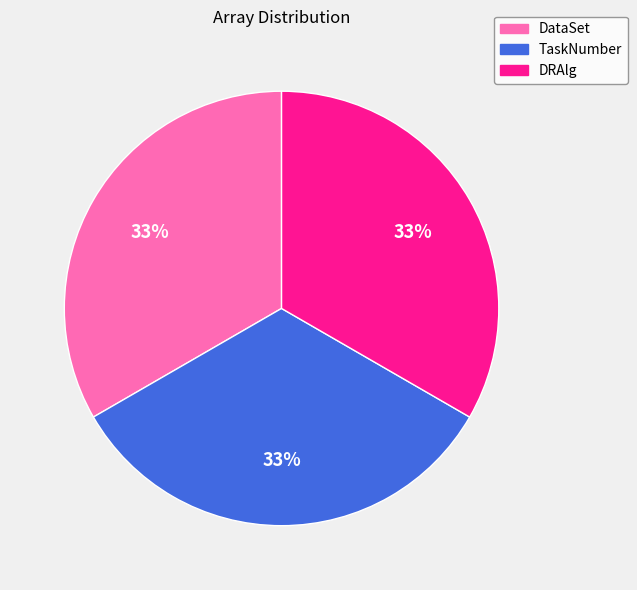

How many slices are in this pie chart?

3